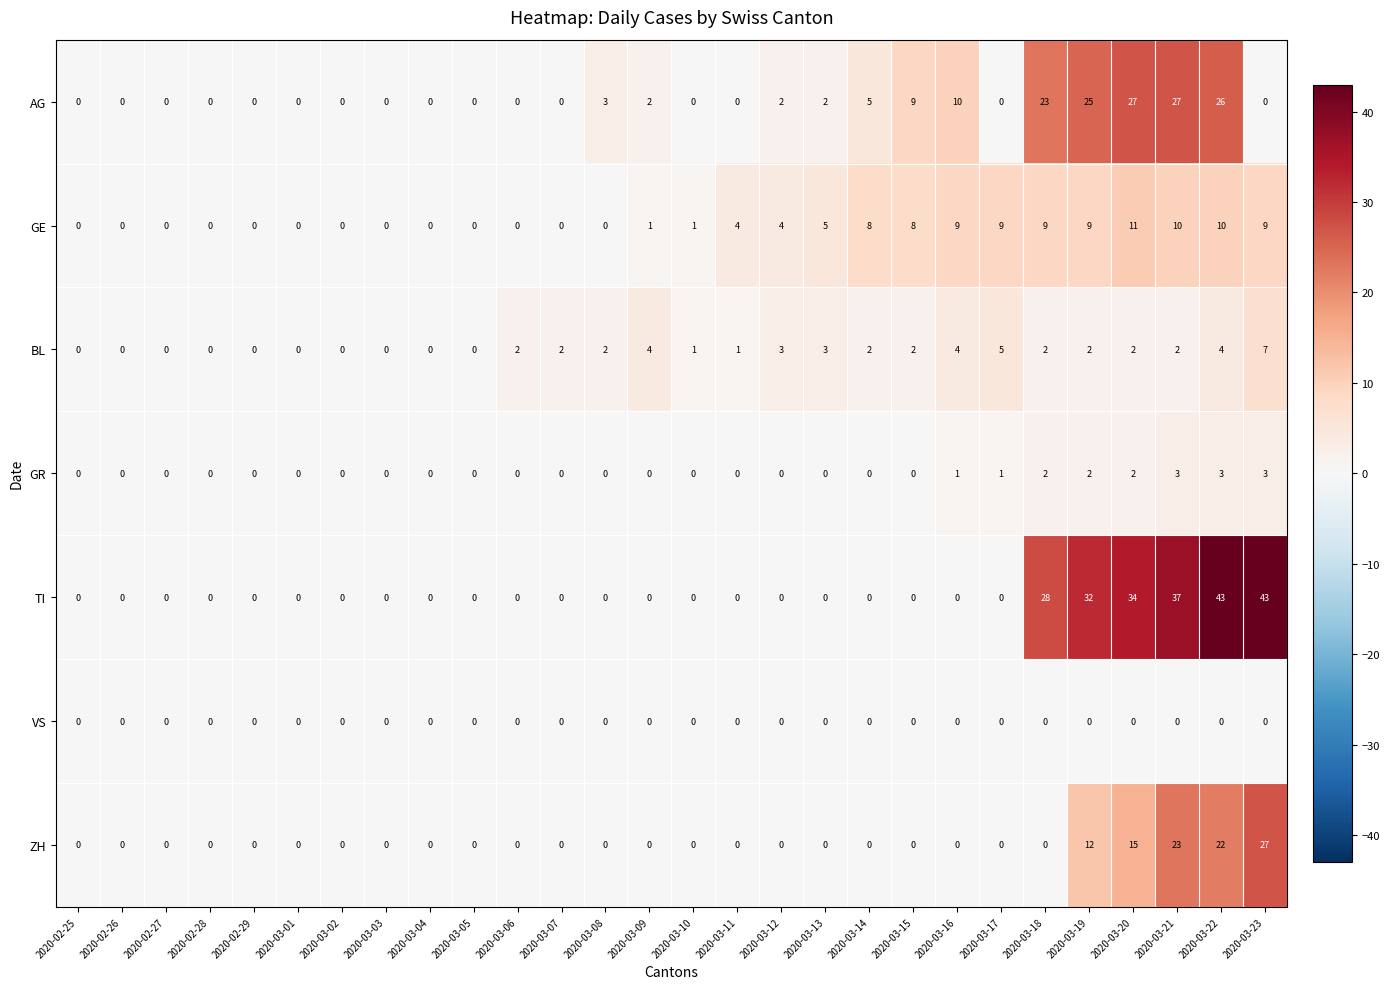

At which label is ZH closest to 13?

2020-03-19